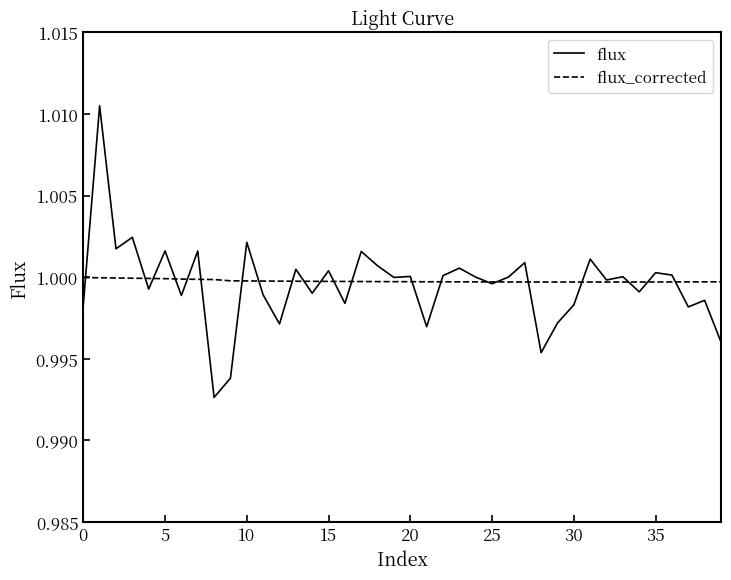

Which series has the widest spread of values?

flux